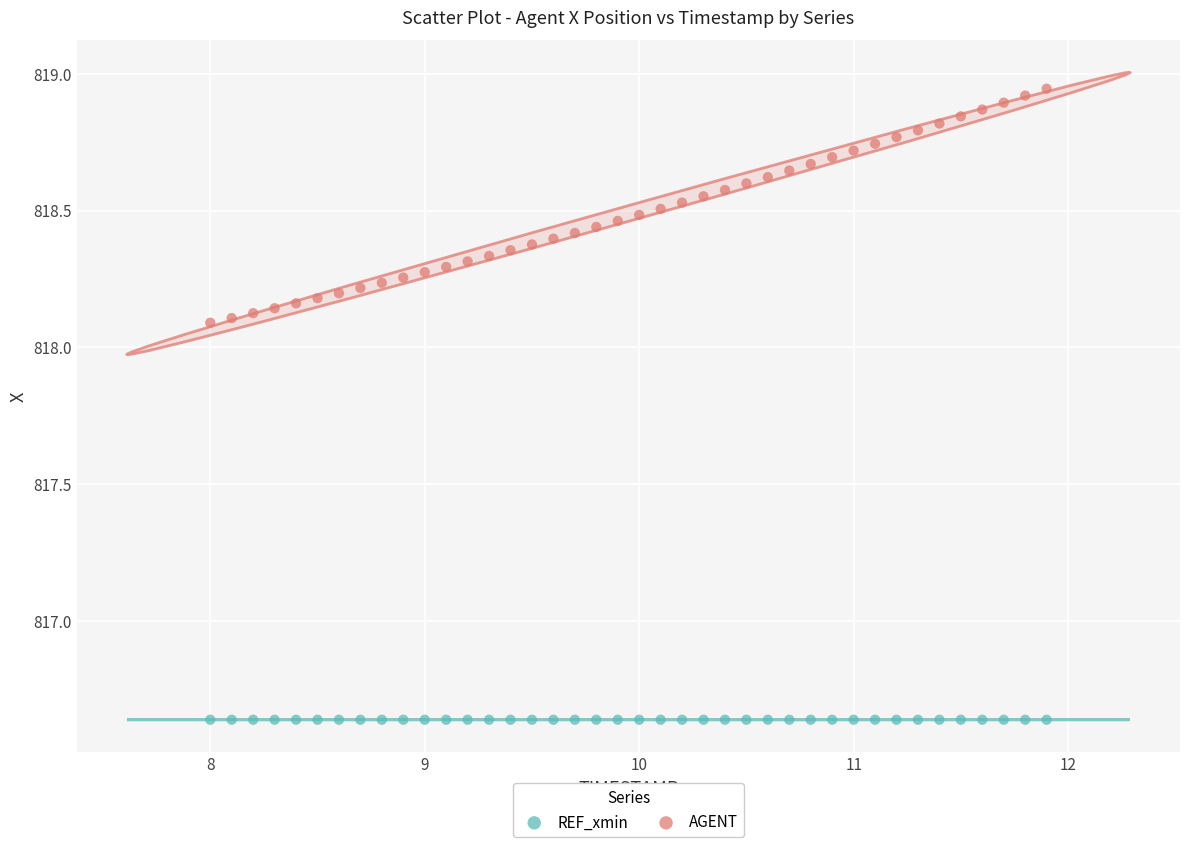

Which series contains the lowest Y value?

REF_xmin